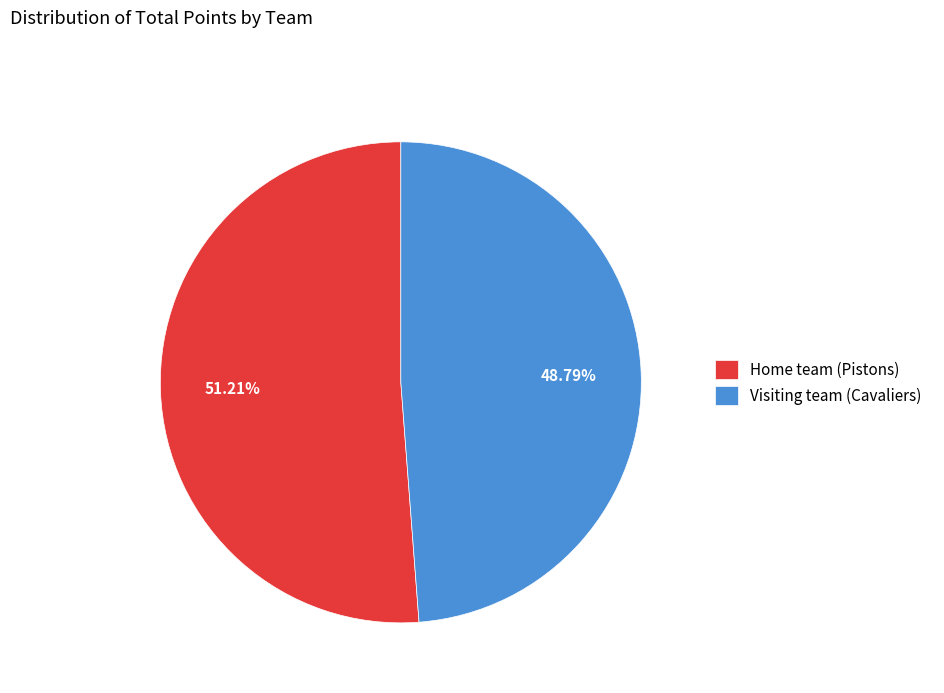

What is the largest slice in the pie chart?

Home team (Pistons)